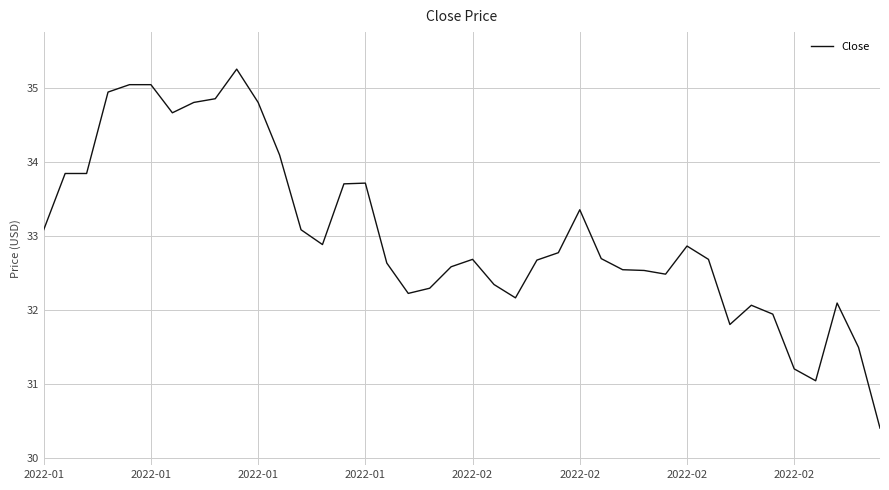

What is the minimum value shown in the chart?

30.4